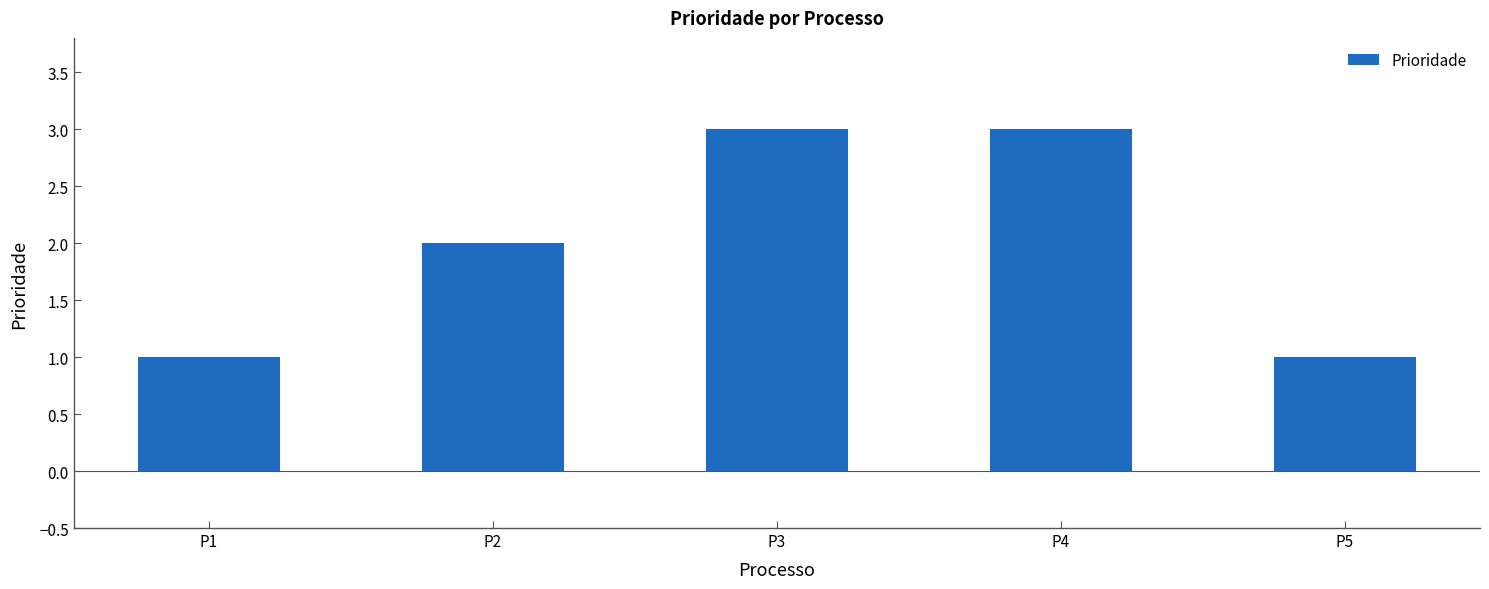

Is it true that the value at P3 is 3?

True